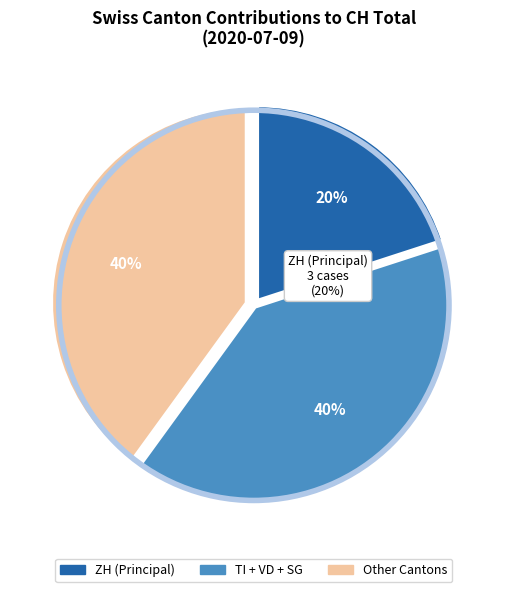

What is the largest slice in the pie chart?

TI